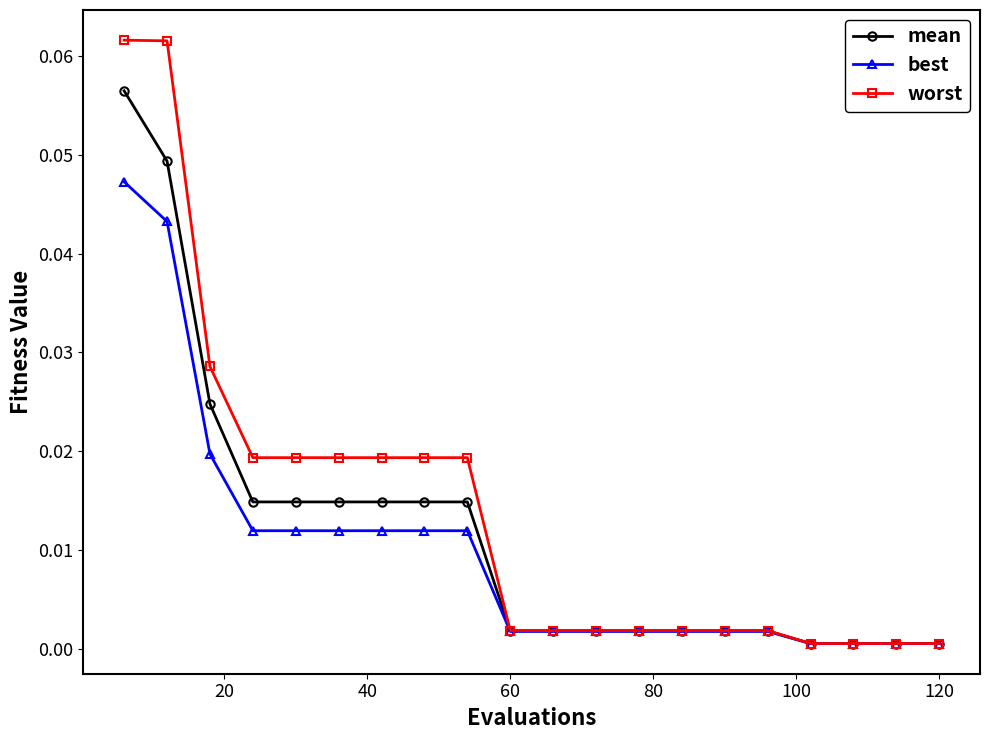

List the series in order of their peak value, highest first.

worst, mean, best